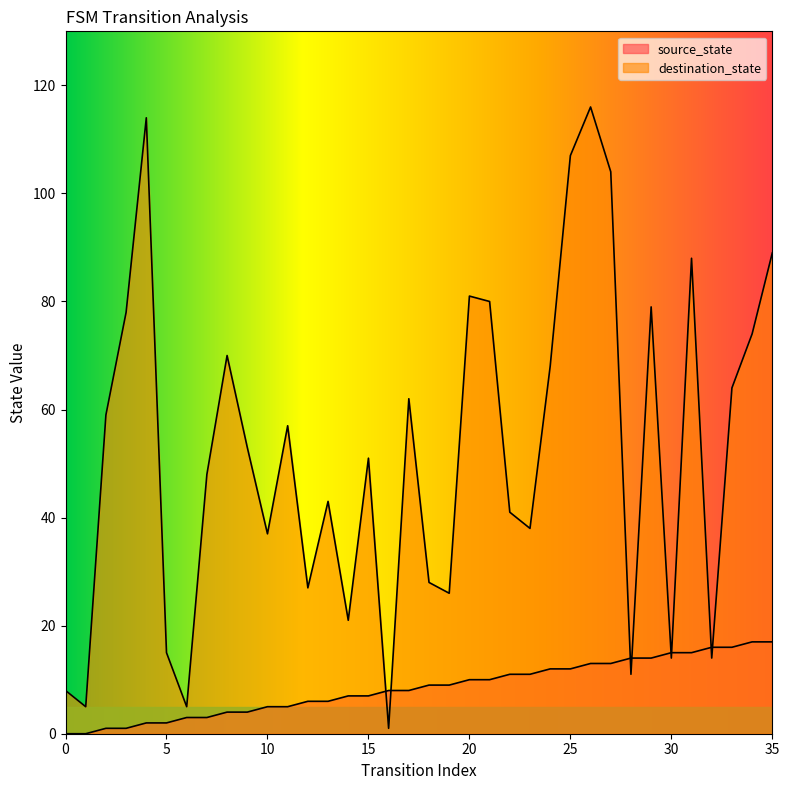

What is the value of the destination_state point at the 27th from the left?

116